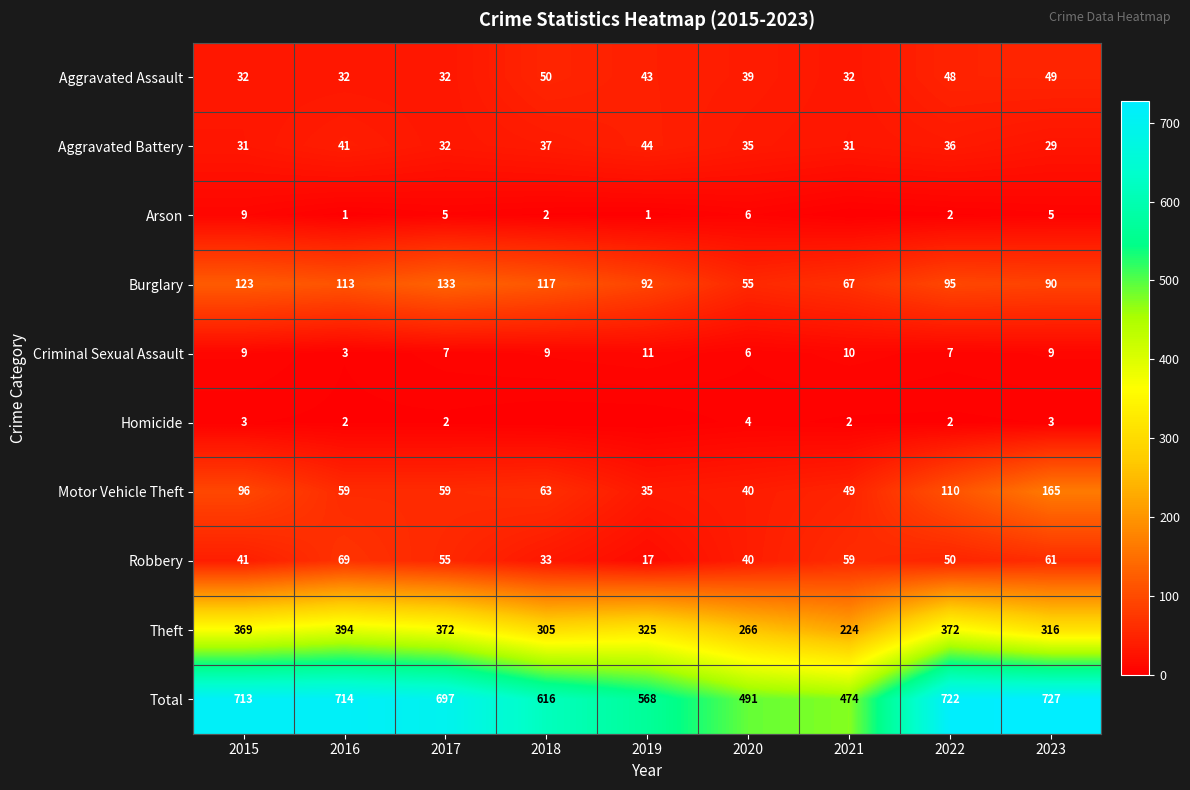

True or false: Aggravated Battery has a value of 11 at 2020.

False